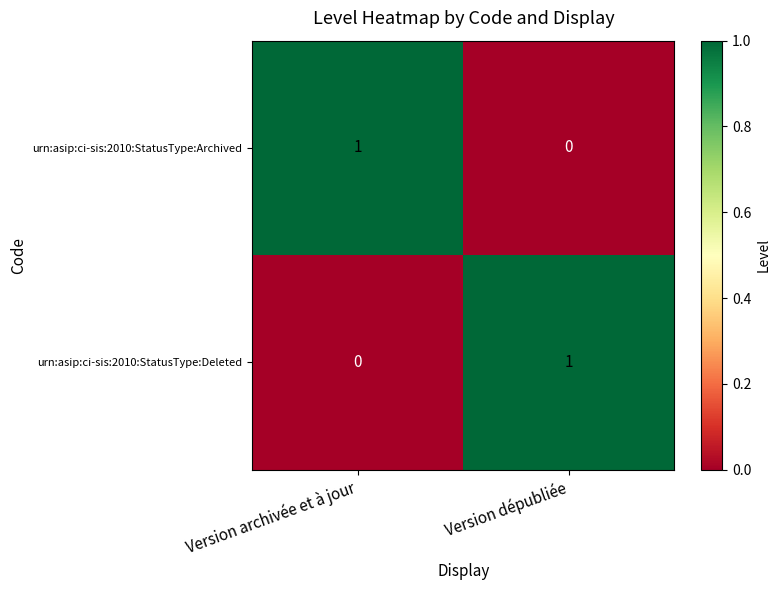

Is the value of urn:asip:ci-sis:2010:StatusType:Deleted at Version archivée et à jour greater than the value of urn:asip:ci-sis:2010:StatusType:Archived at Version archivée et à jour?

No